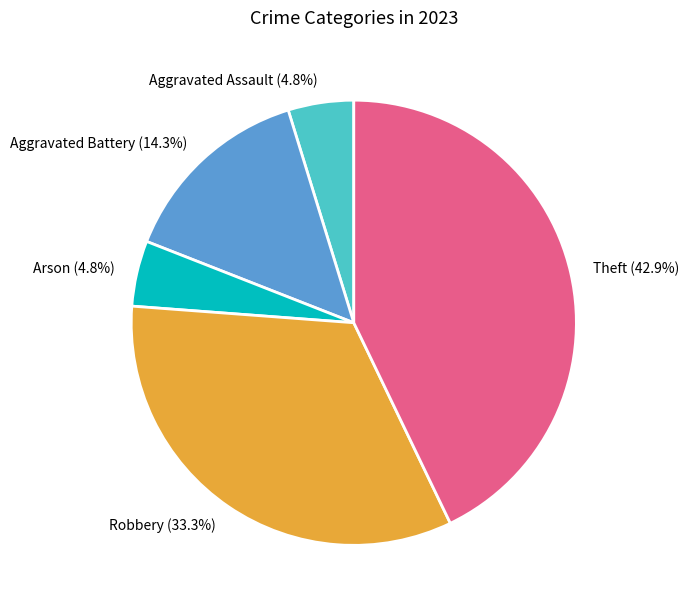

Between Robbery and Arson, which is larger?

Robbery